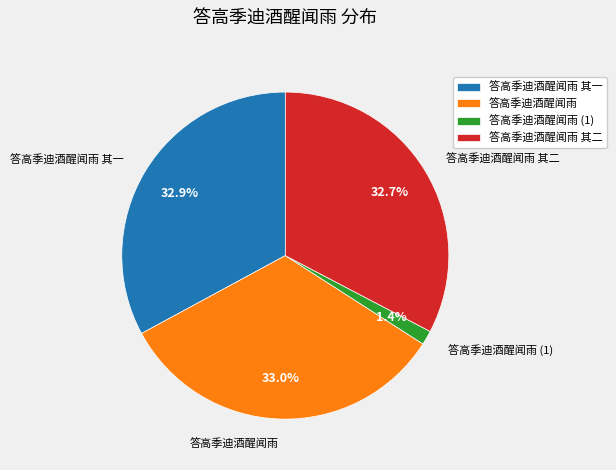

Approximately how many times larger is the value at 答高季迪酒醒闻雨 其二 compared to 答高季迪酒醒闻雨?

1.0